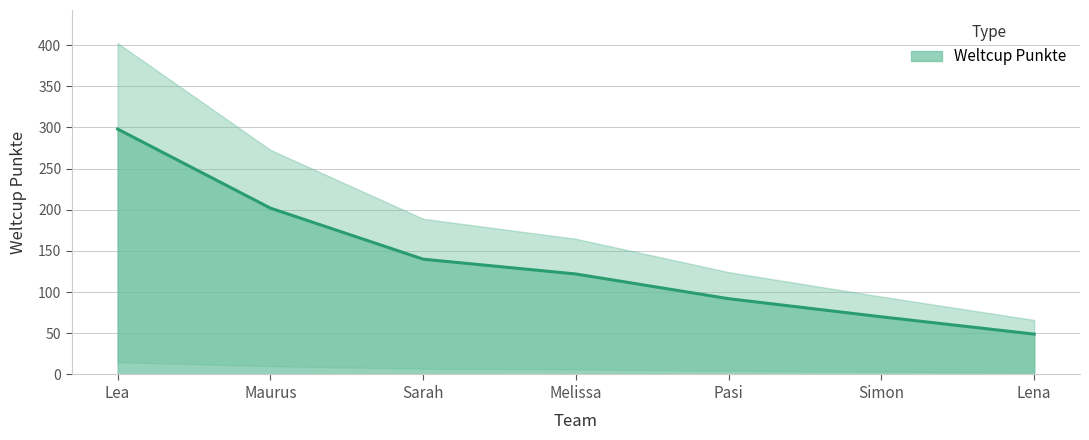

Reading left to right, what are all the values shown in this chart?

Lea=298	Maurus=202	Sarah=140	Melissa=122	Pasi=92	Simon=70	Lena=49